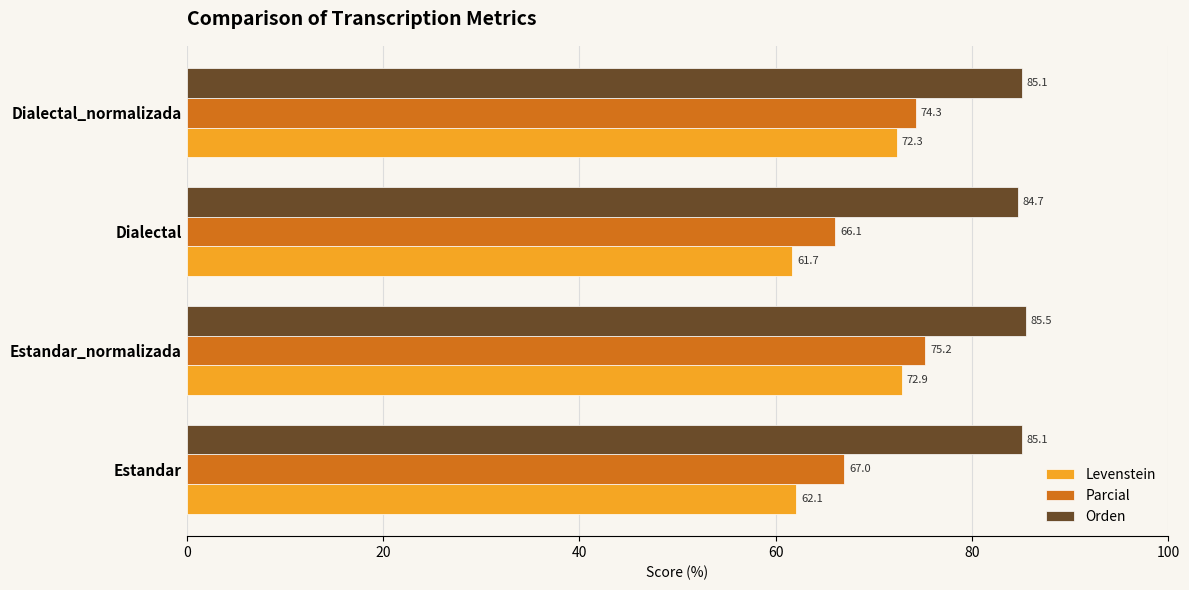

How many categories are shown in the chart?

4